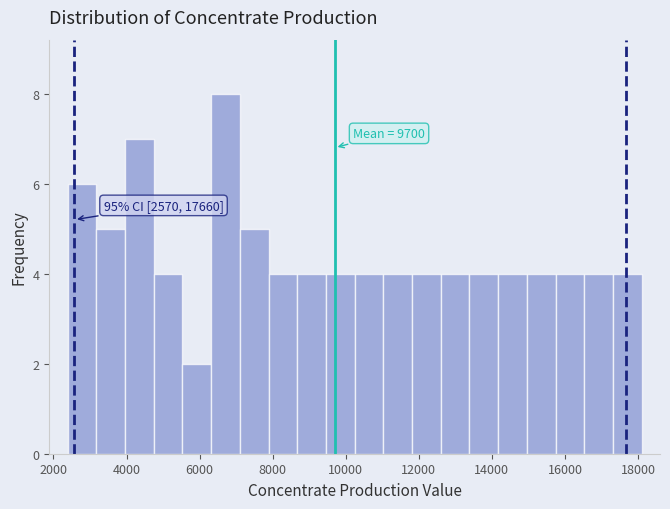

Around what value on the x-axis is the tallest bar? Give the approximate position of its centre, as read against the axis.

6800